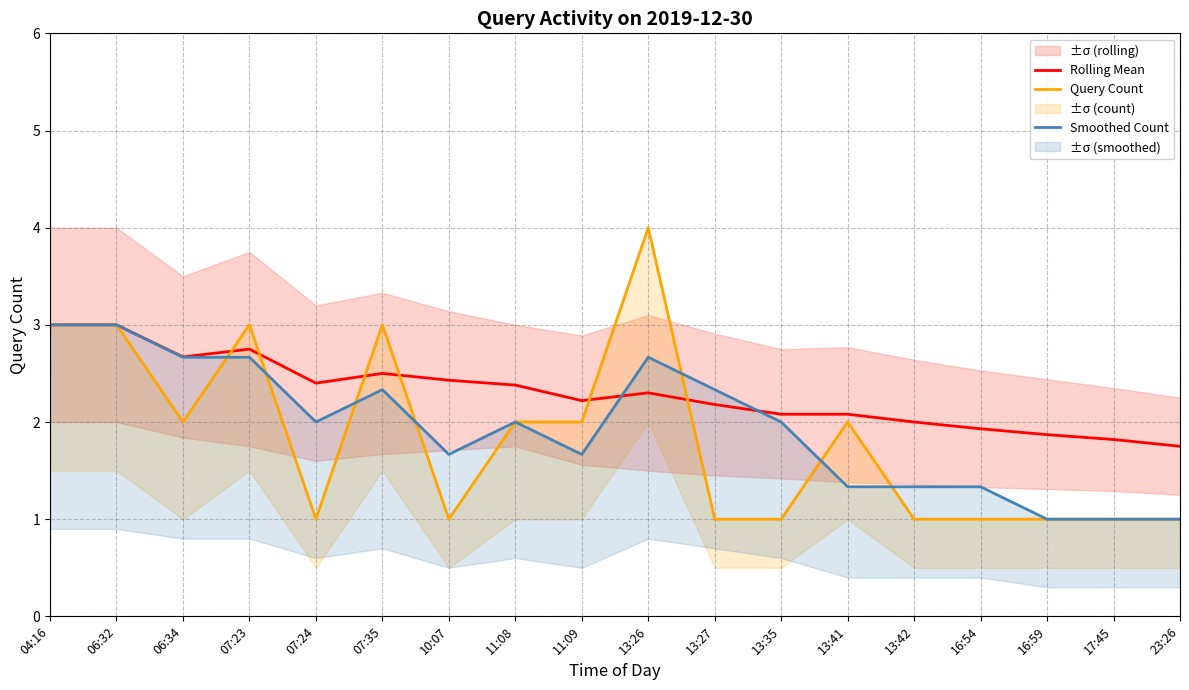

The Rolling Mean series shows 4.0 at 11:08. True or false?

False